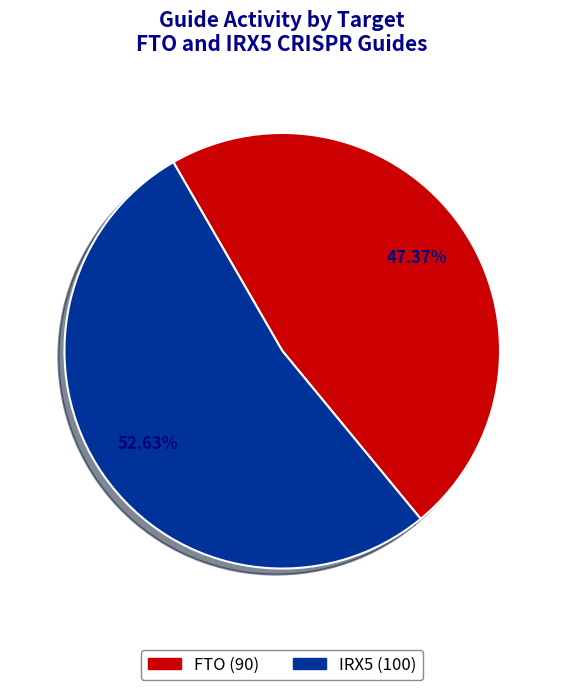

Which has a higher value, FTO or IRX5?

IRX5